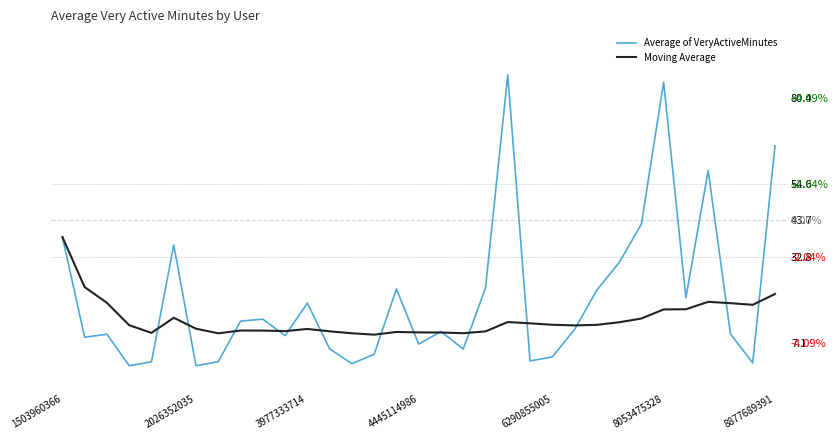

What is the maximum value for Average of VeryActiveMinutes?

87.3